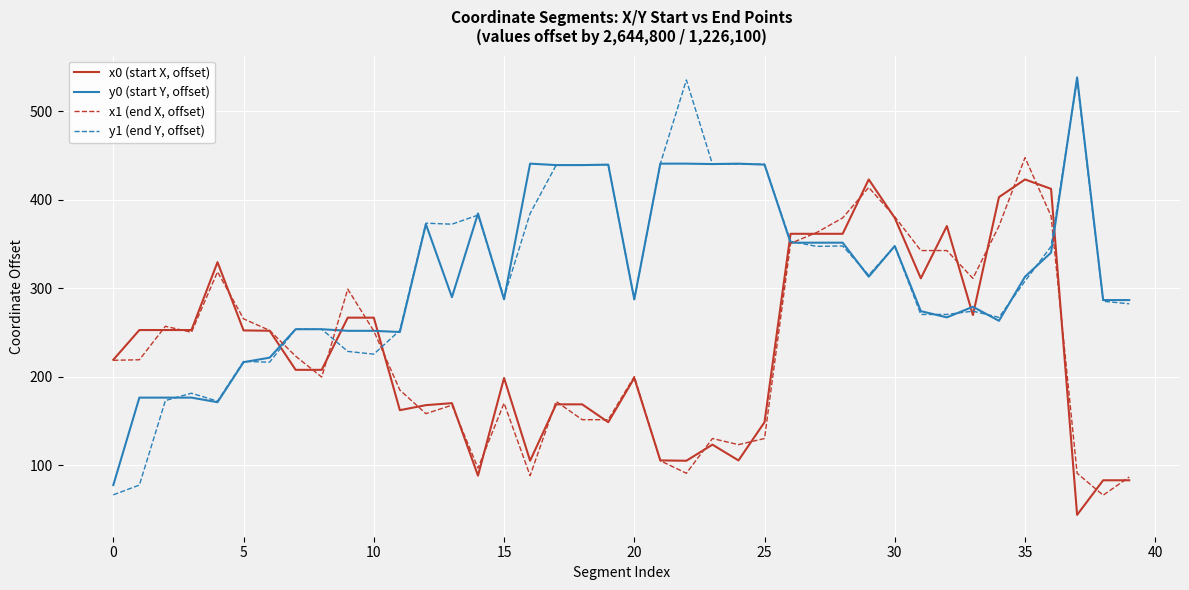

After their last crossing, which series has the higher values: y0 (start Y, offset) or x0 (start X, offset)?

y0 (start Y, offset)